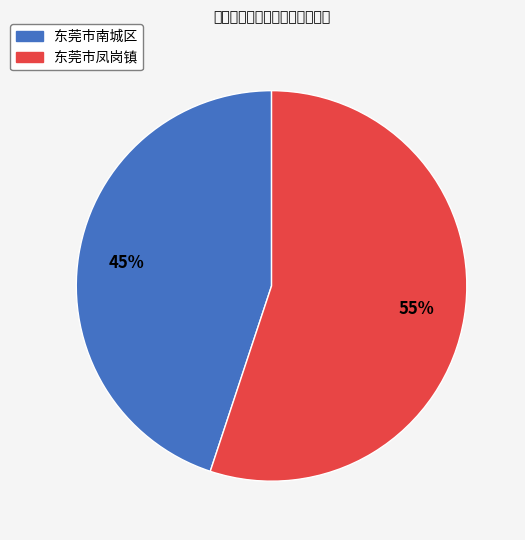

Which category has the smallest portion of the pie?

东莞市南城区